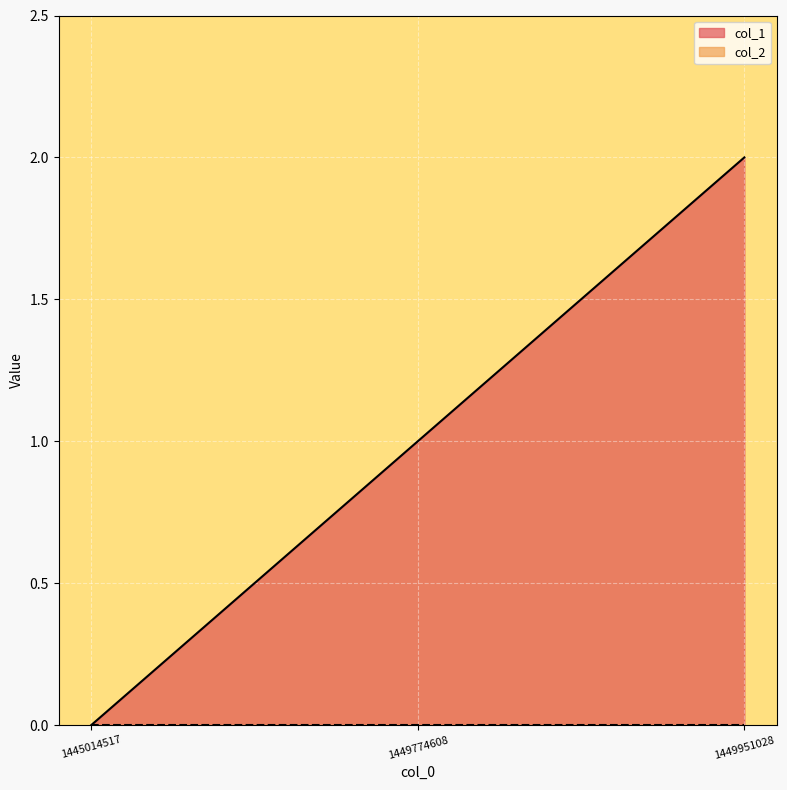

What is the greatest value displayed?

2